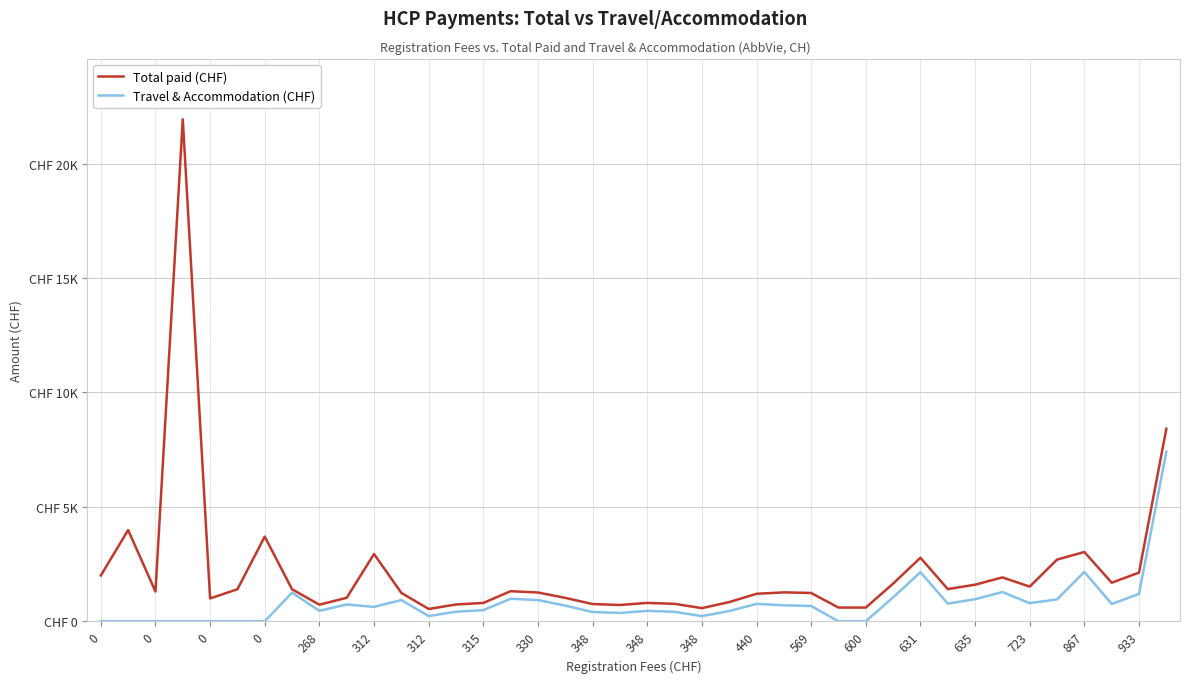

True or false: Total paid (CHF) and Travel & Accommodation (CHF) cross at least once.

False